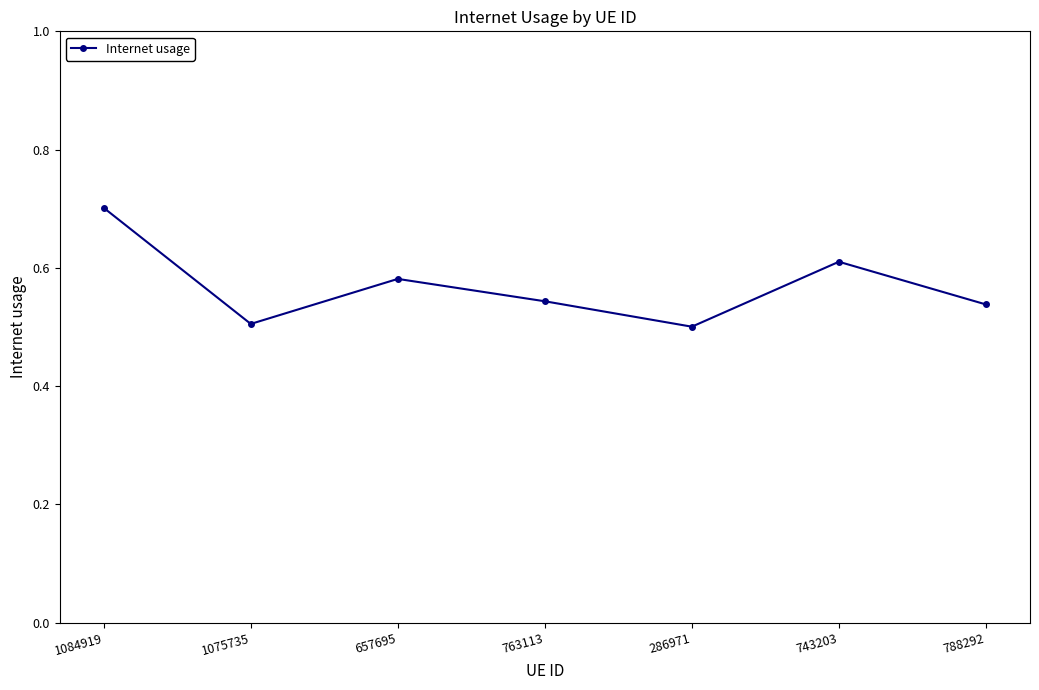

What is the sum of the values at 286971 and 657695?

1.1